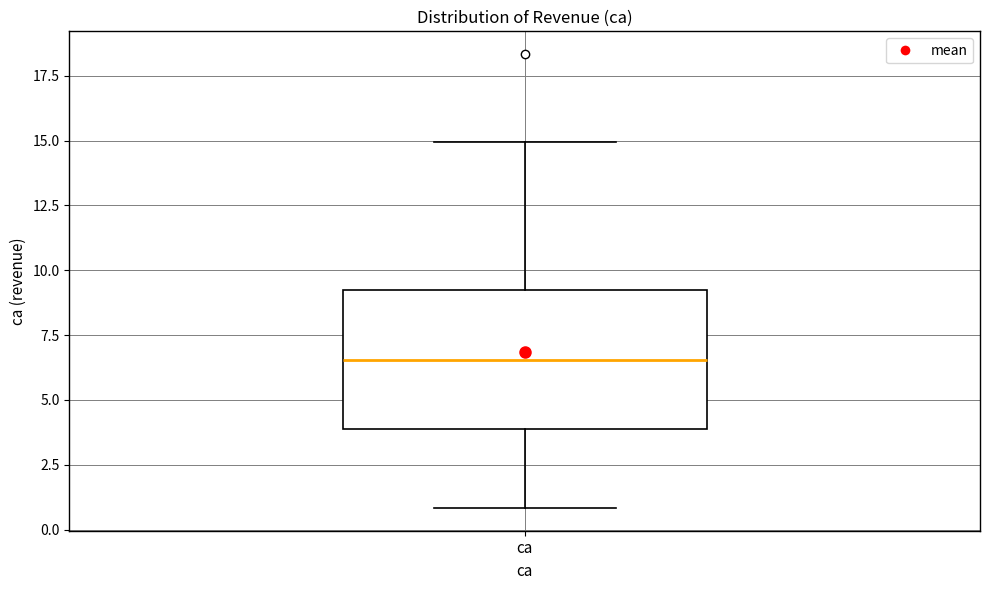

Read this box plot against the y-axis: the position of the median line, the range covered by the box, and the ends of both whiskers. The values are not printed on the chart, so give them approximately, as read against the axis.

median 6.5, box 4.0 to 9.0, whiskers 1.0 to 15.0